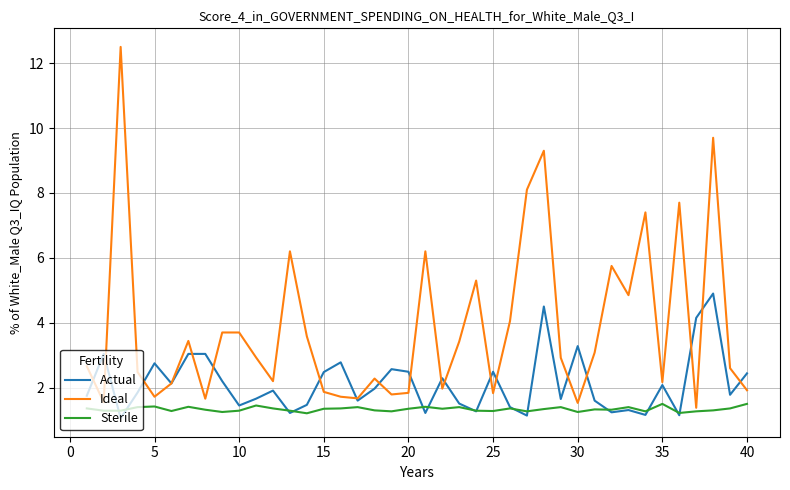

List the series in order of their peak value, highest first.

Ideal, Actual, Sterile